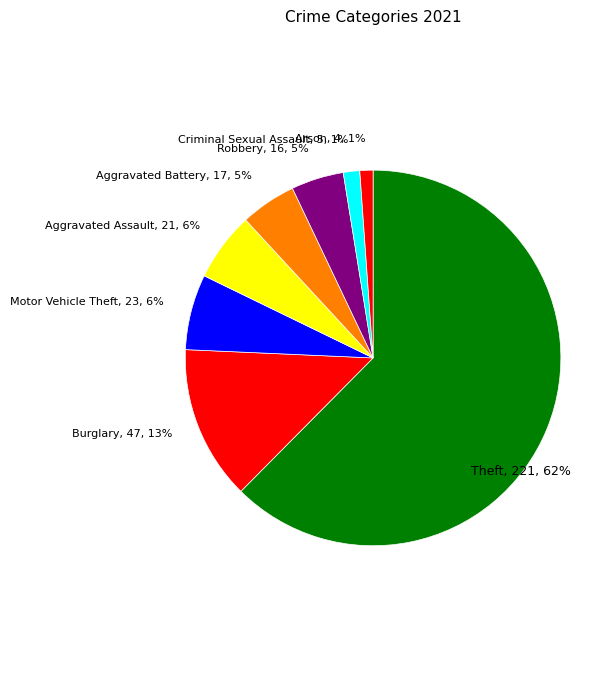

Rank the categories by value from lowest to highest.

Arson, Criminal Sexual Assault, Robbery, Aggravated Battery, Aggravated Assault, Motor Vehicle Theft, Burglary, Theft